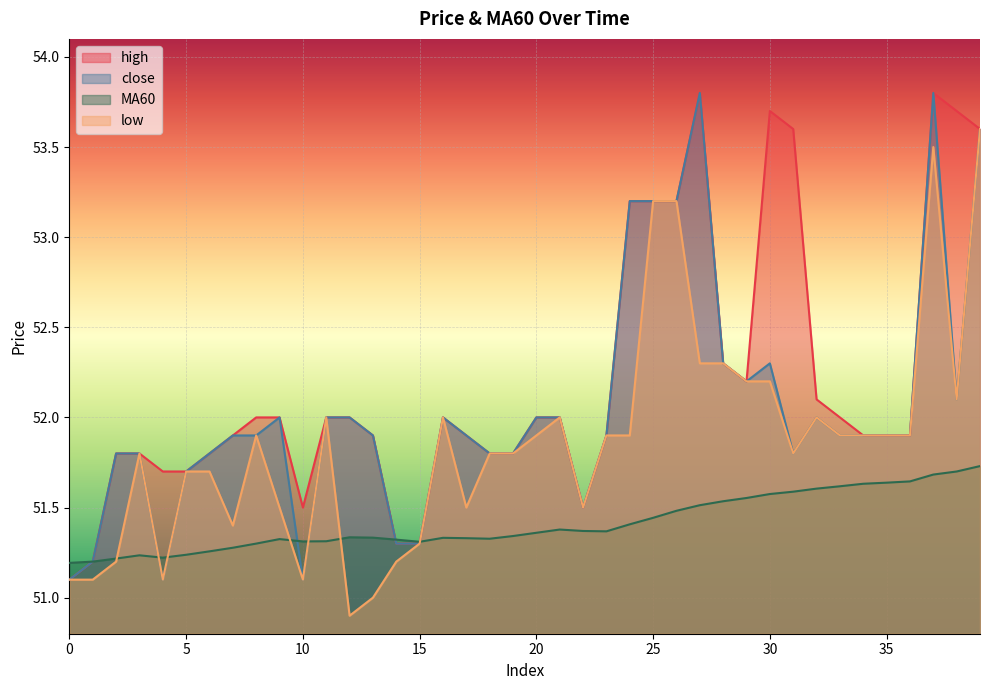

List the series in order of their overall mean, lowest first.

MA60, low, close, high